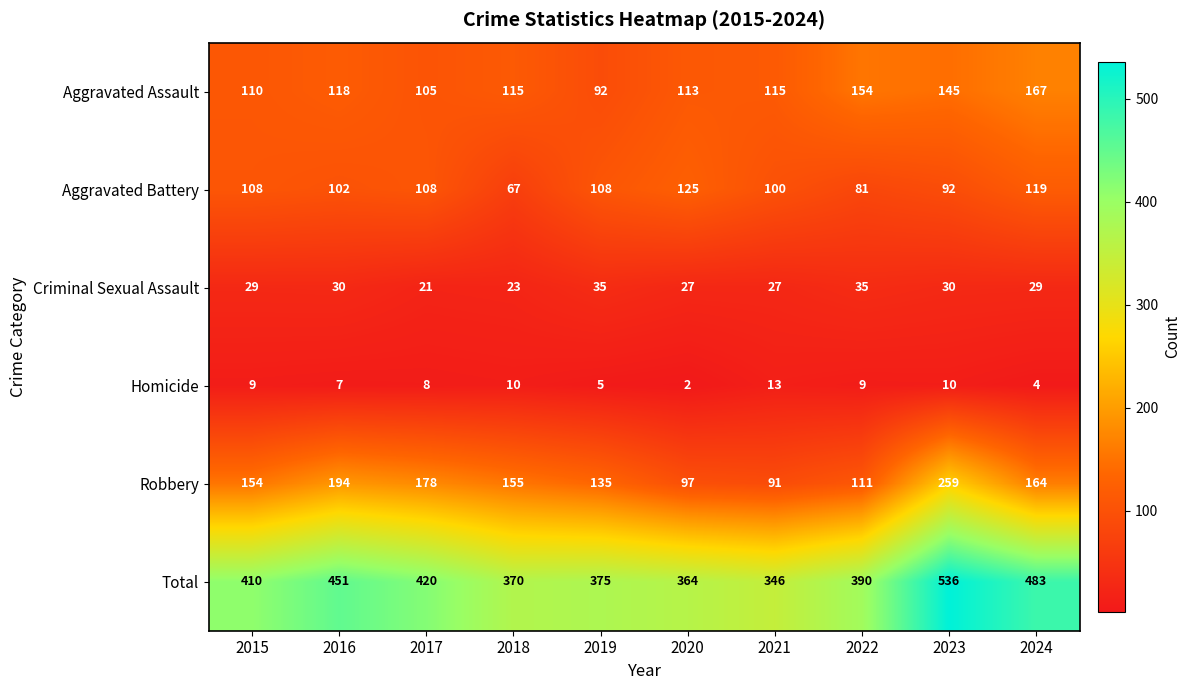

What is the smallest value displayed?

2